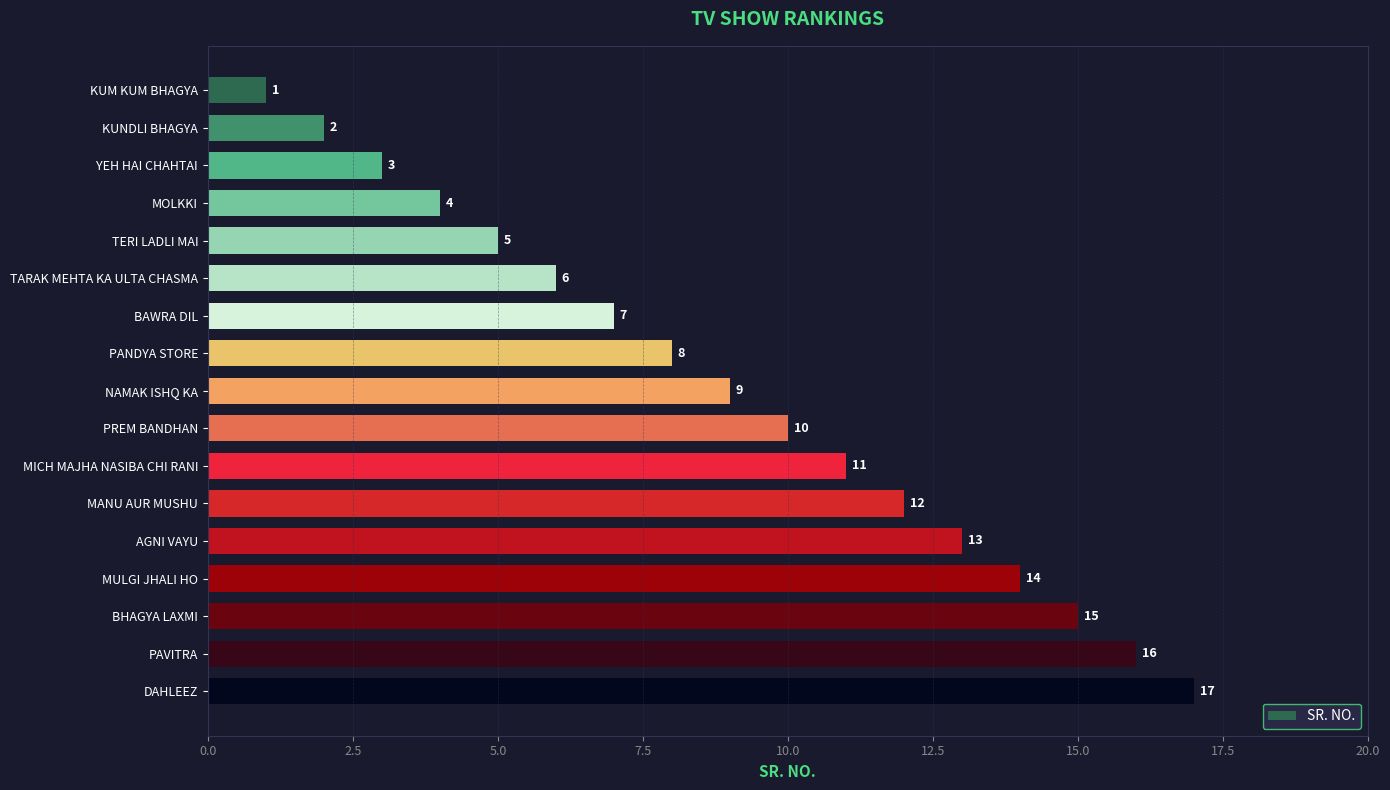

The value at PANDYA STORE is 14. True or false?

False